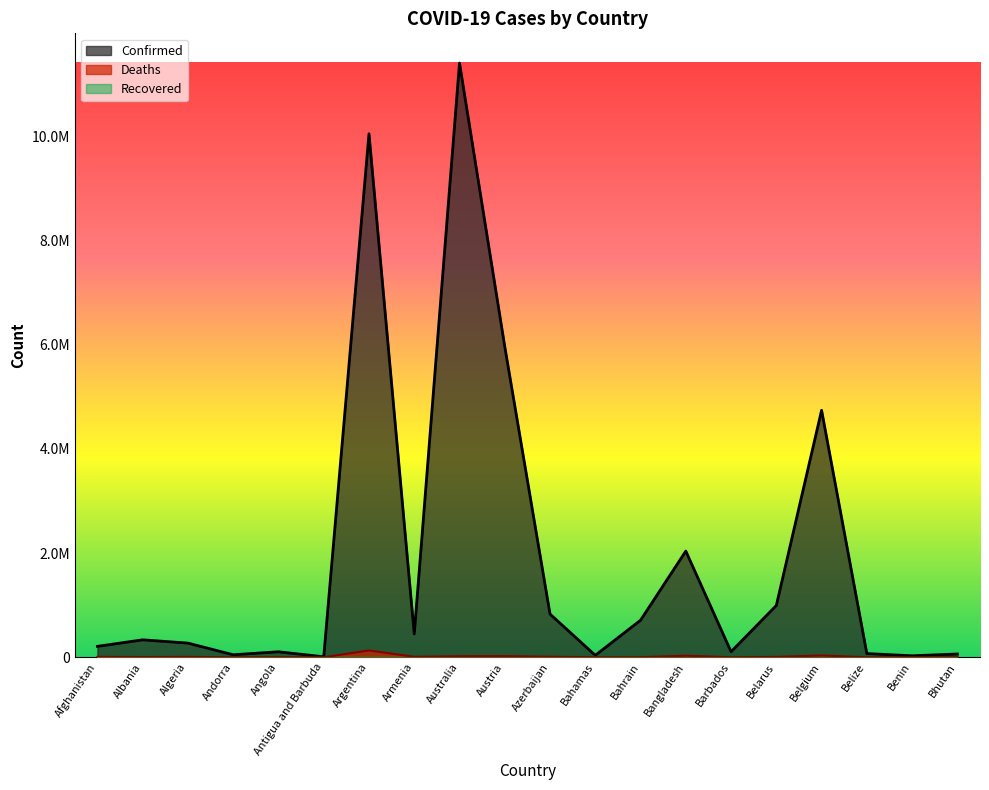

What is the average value of the Deaths series?

14286